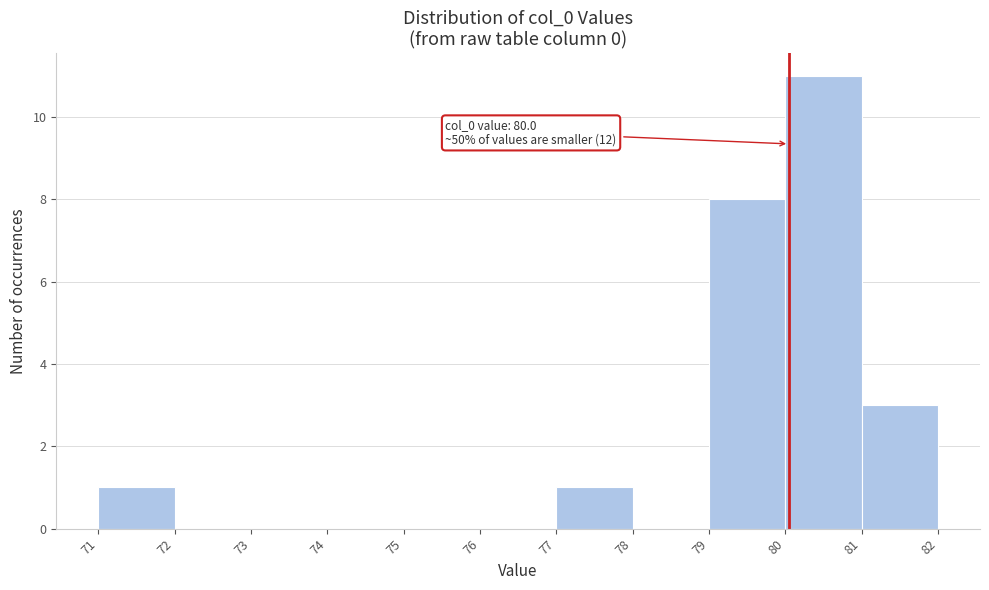

Which range on the x-axis has the tallest bar?

80 to 81